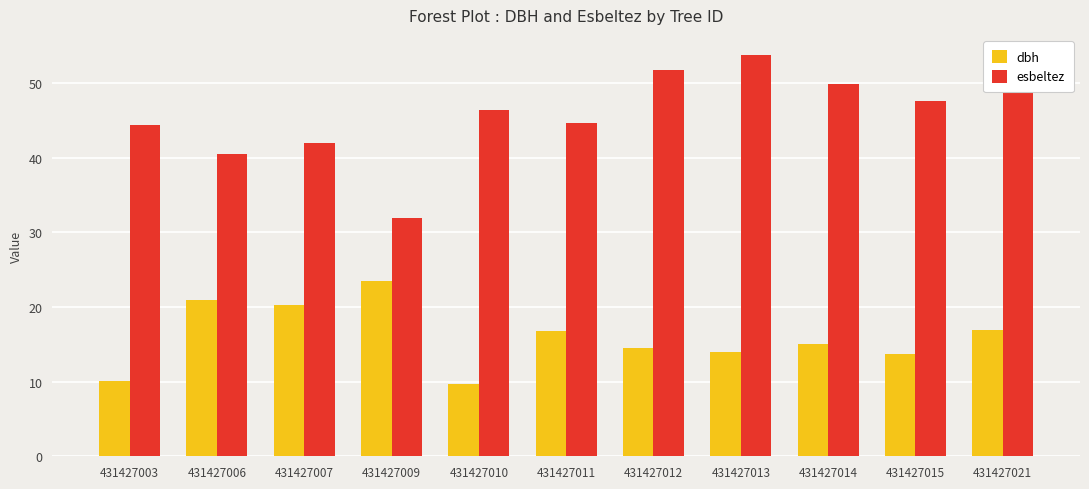

Is the value of dbh at 431427015 greater than the value of esbeltez at 431427006?

No